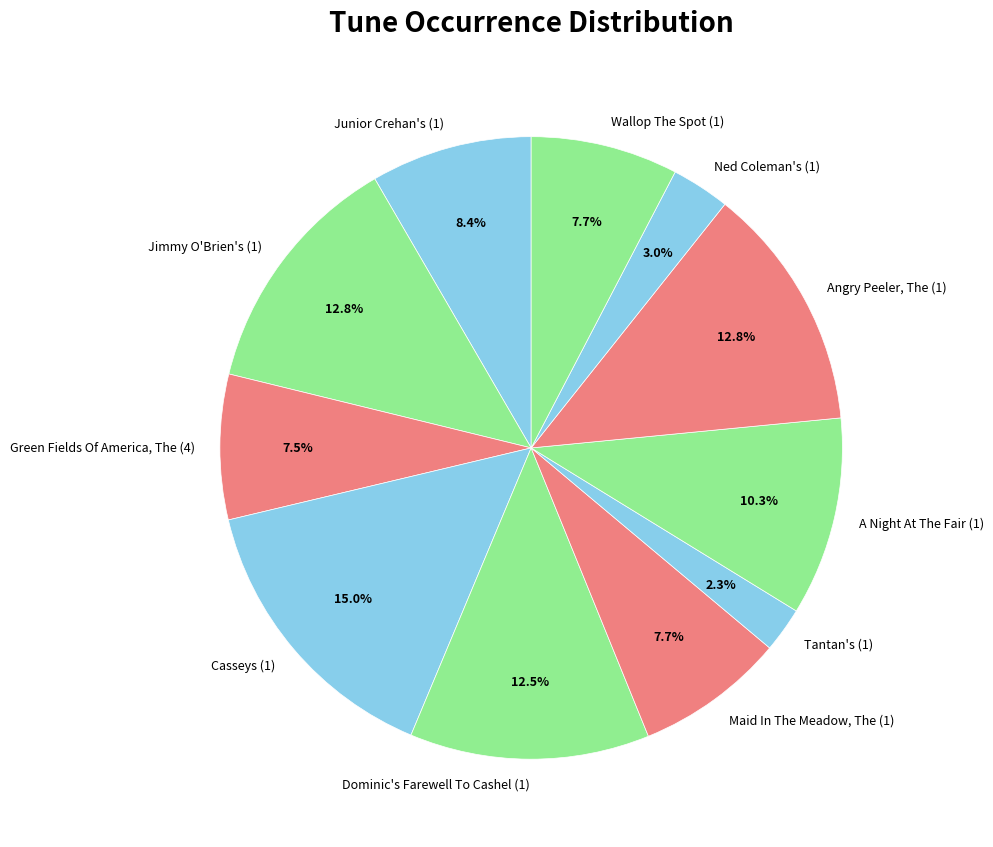

What percentage do Green Fields Of America, The (4) and Casseys (1) together represent?

22.5%